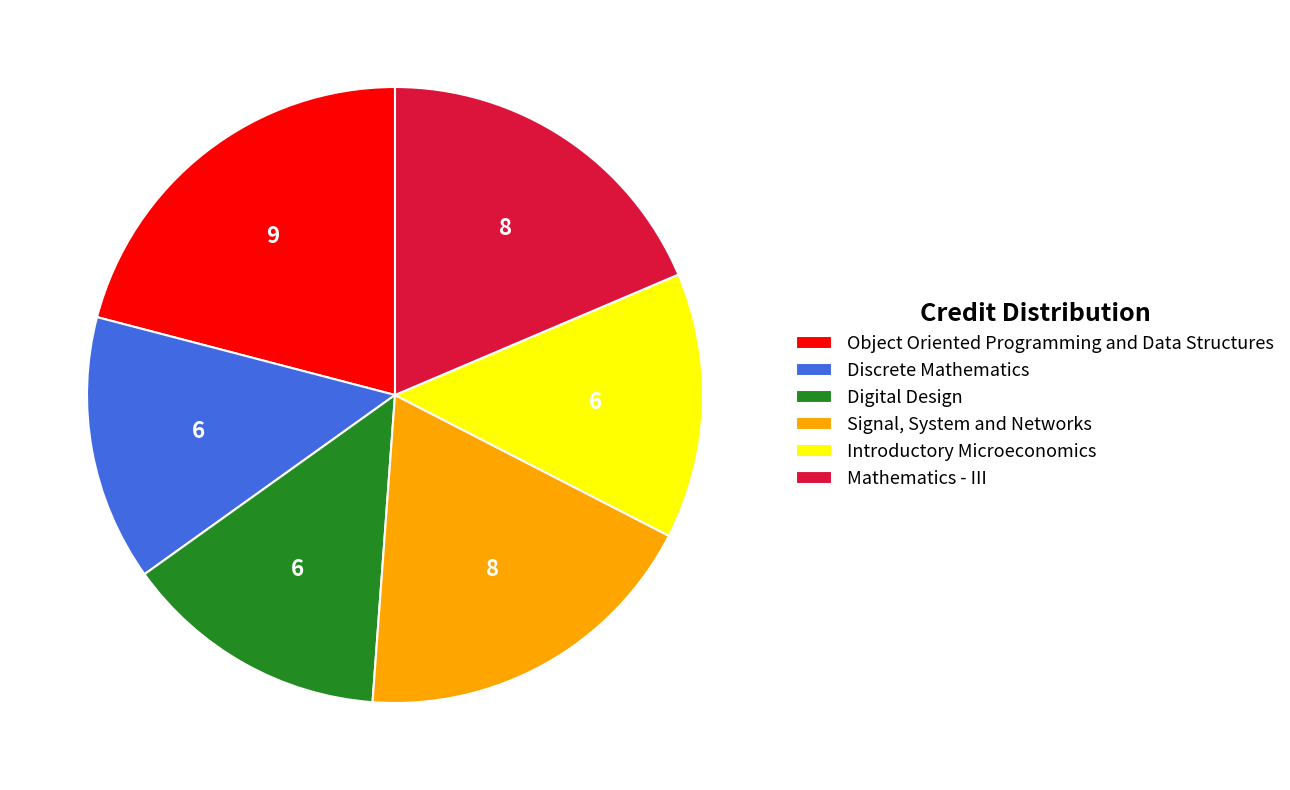

Does Discrete Mathematics account for over 50% of the chart?

No